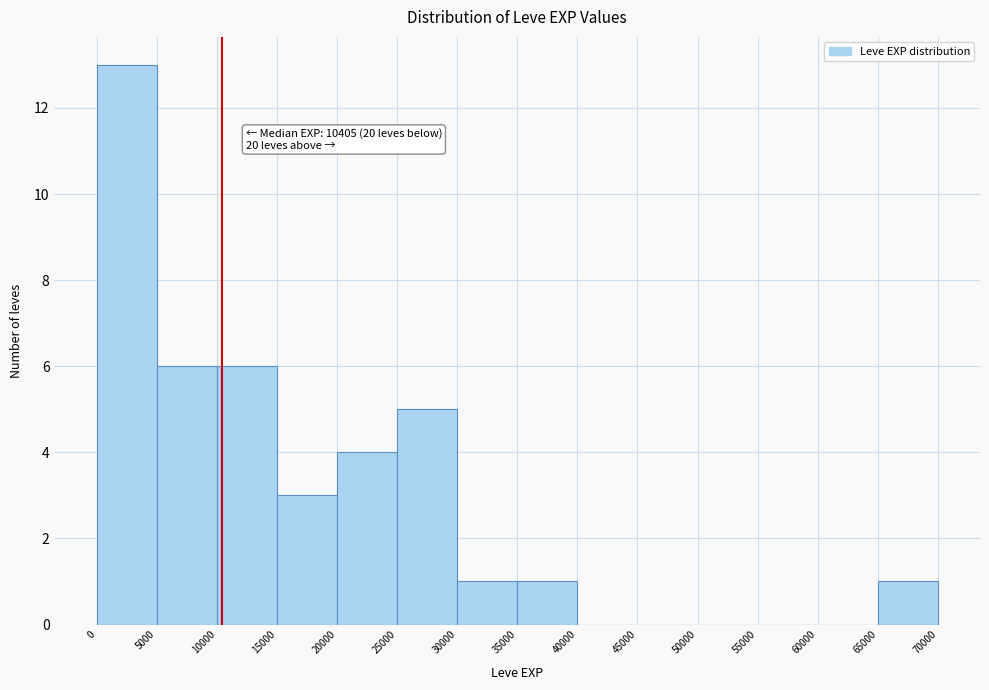

Over which range of the x-axis is the bar tallest?

0 to 5000